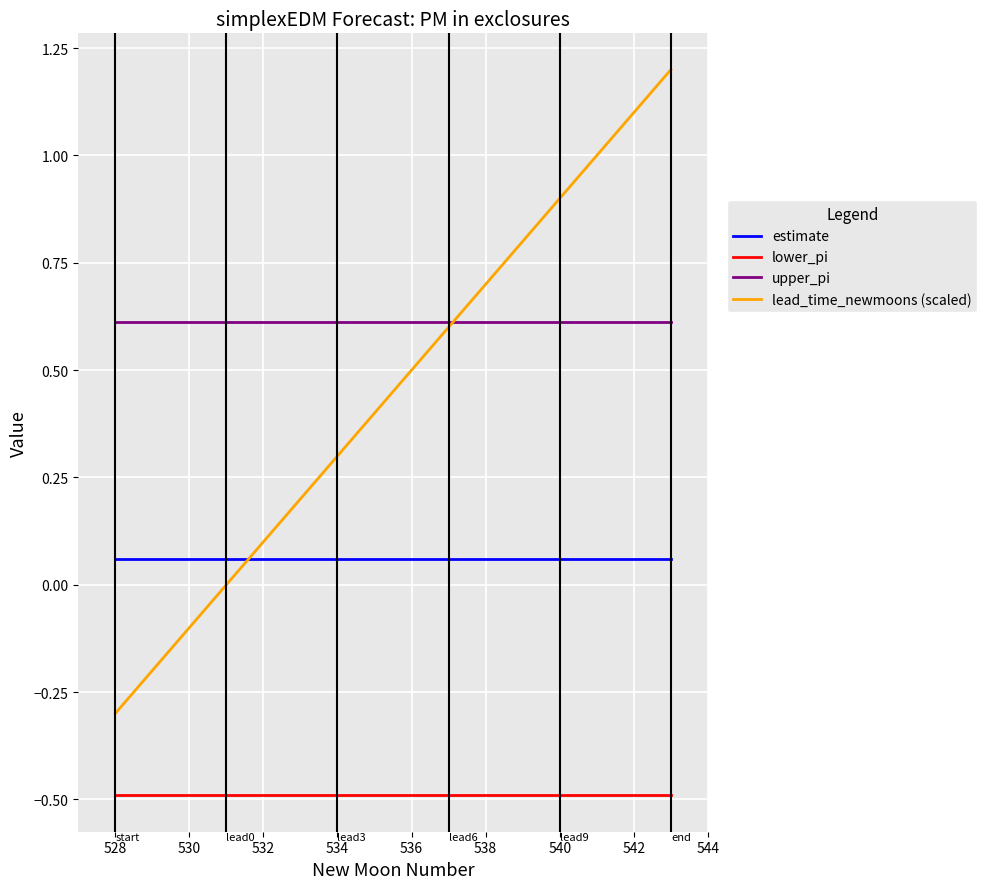

Rank the series by their maximum value, from highest to lowest.

lead_time_newmoons (scaled), upper_pi, estimate, lower_pi